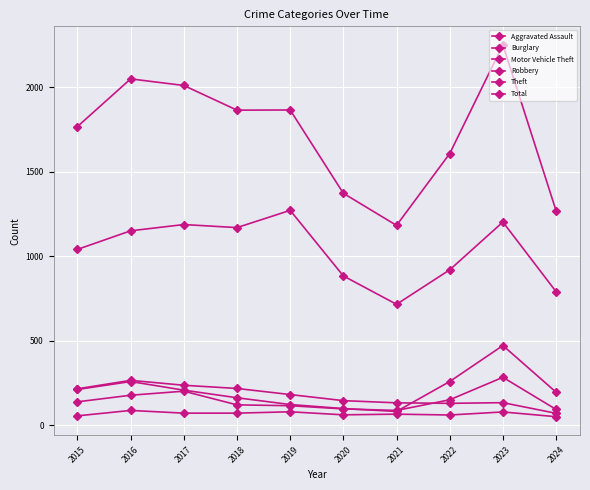

Reading left to right, extract all data points from this chart.

Aggravated Assault: 56	88	72	72	80	62	66	61	79	51
Burglary: 216	266	237	218	182	146	133	130	134	71
Motor Vehicle Theft: 212	259	208	163	123	99	82	259	472	196
Robbery: 139	178	202	121	116	97	88	151	284	94
Theft: 1041	1151	1188	1170	1272	884	716	920	1203	791
Total: 1768	2050	2011	1865	1866	1373	1183	1608	2251	1270